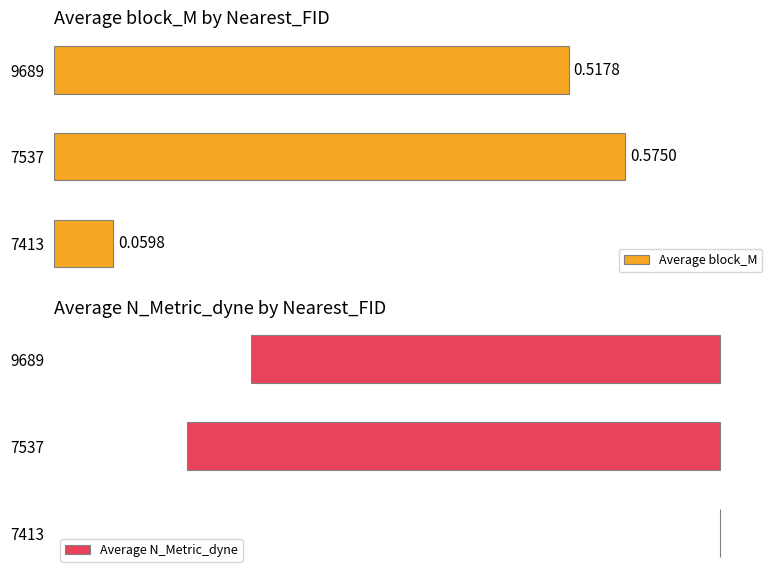

List the series in order of their overall mean, highest first.

Average block_M, Average N_Metric_dyne